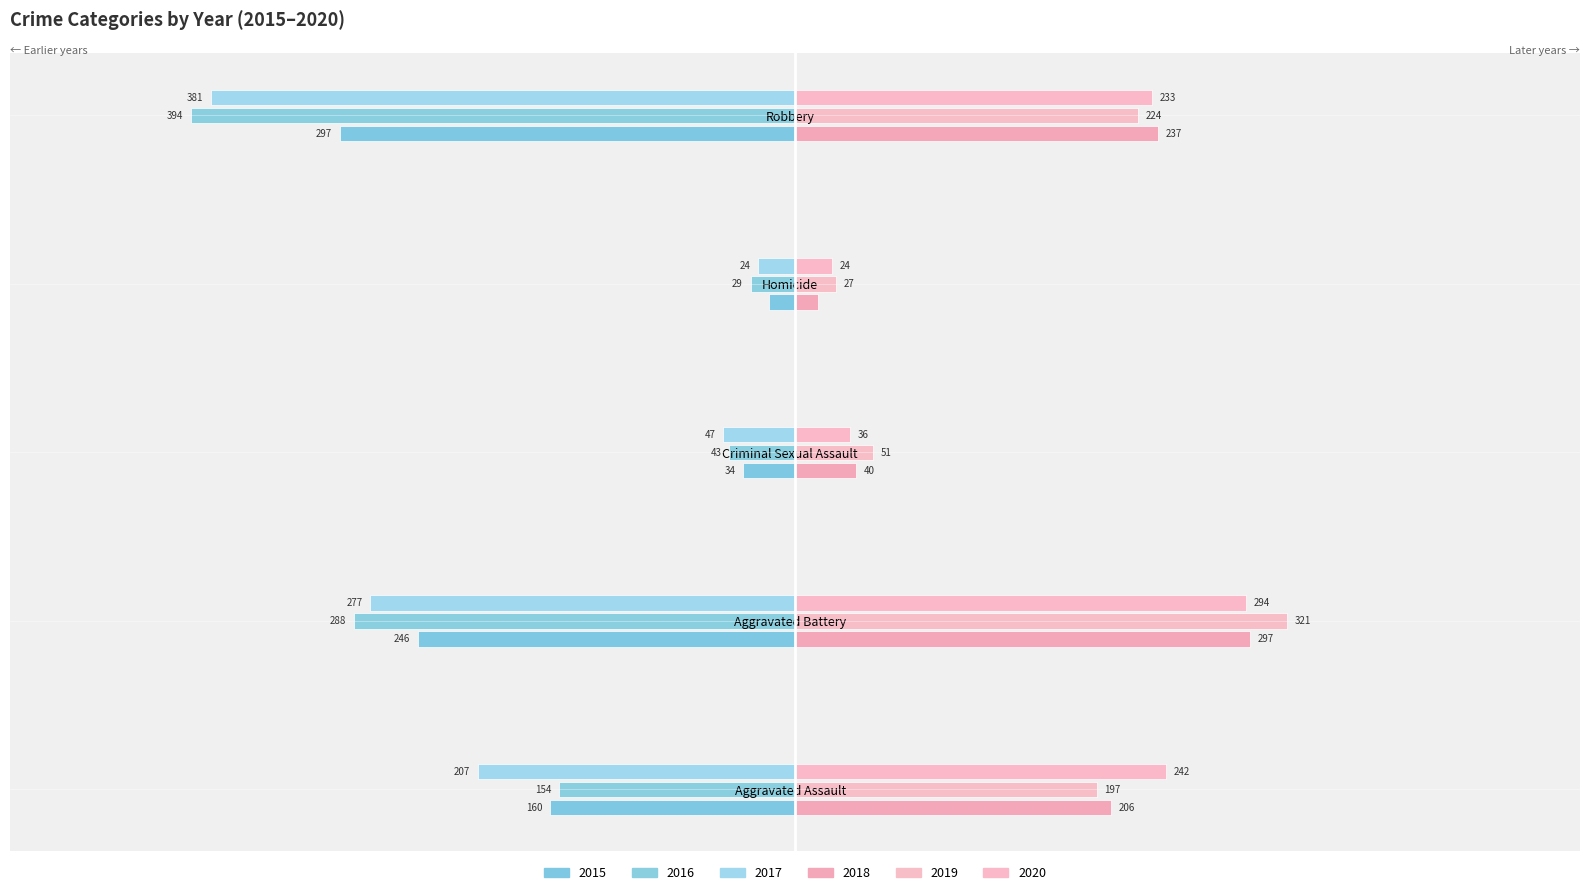

At Homicide, list the series in order from largest to smallest.

2019, 2020, 2018, 2015, 2017, 2016